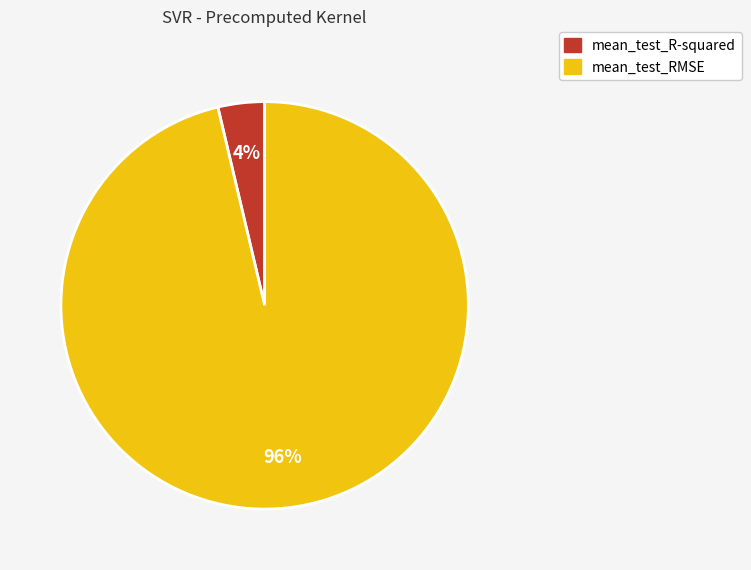

Which has a higher value, mean_test_RMSE or mean_test_R-squared?

mean_test_RMSE